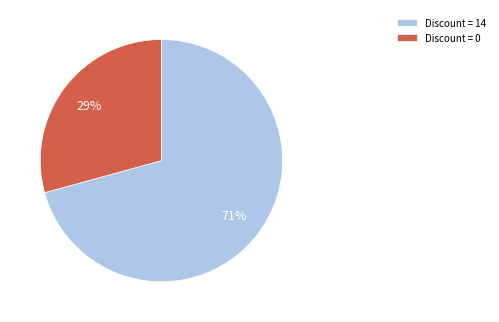

Is it true that Discount = 14 is 71% of the pie?

True